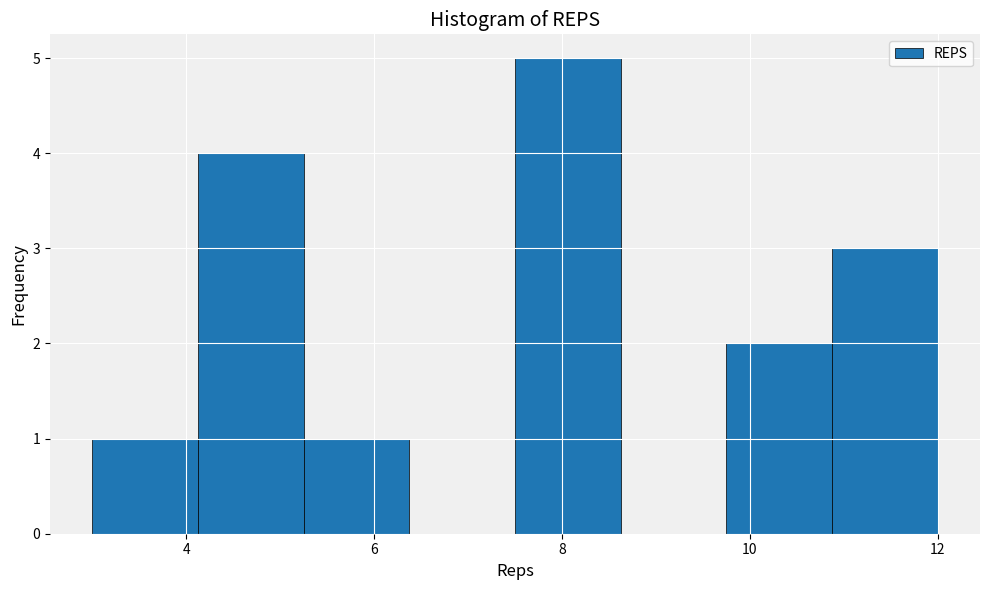

What is the height of the bar covering 9.8 to 10.8 on the x-axis? Neither the bar edges nor the heights are printed on the chart, so give them approximately, as read against the axes.

2